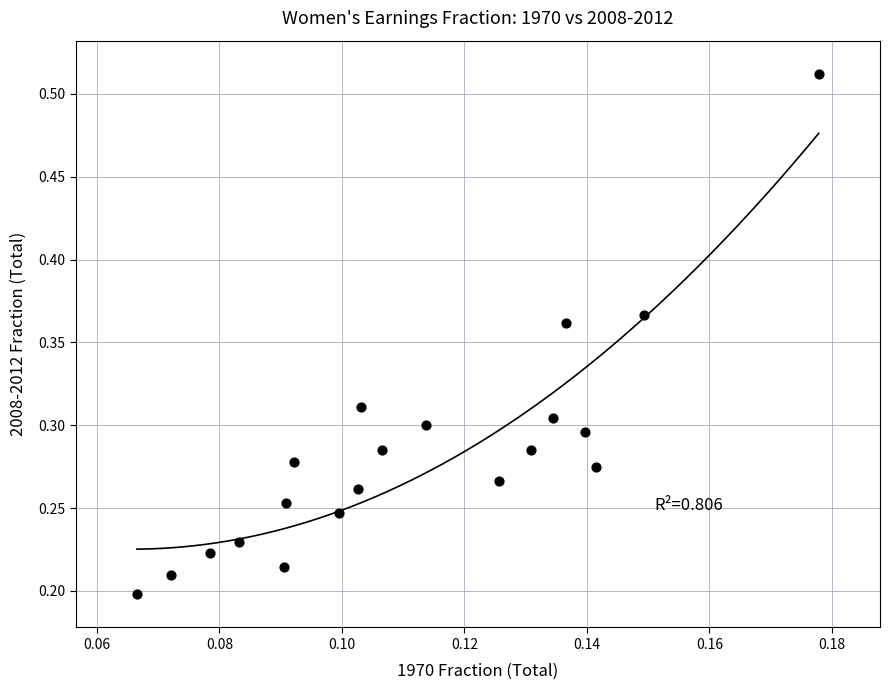

How many data points are displayed?

20